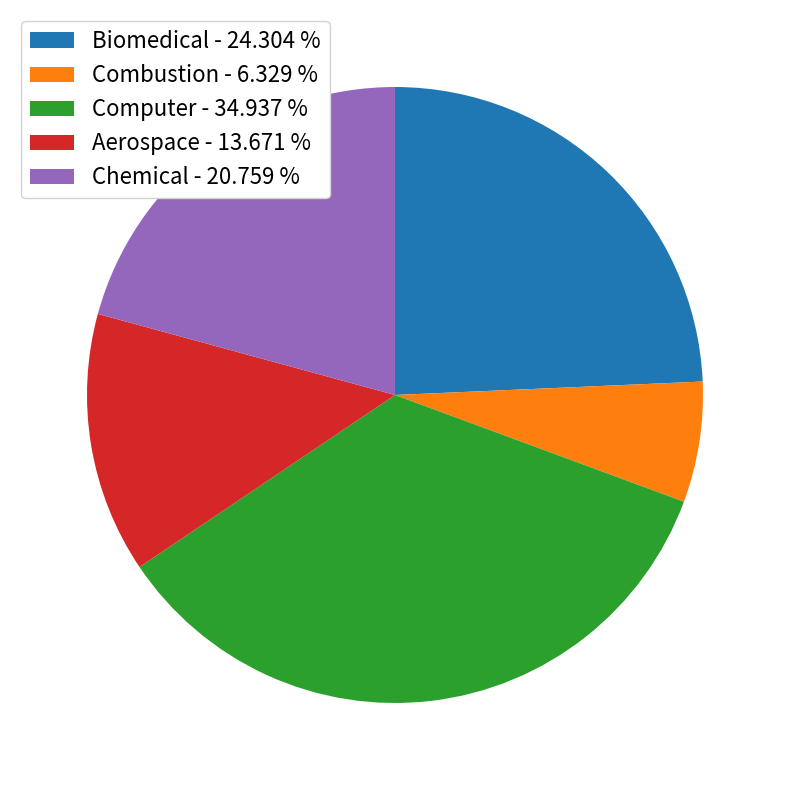

What is the ratio of the value at Combustion to the value at Biomedical?

0.3